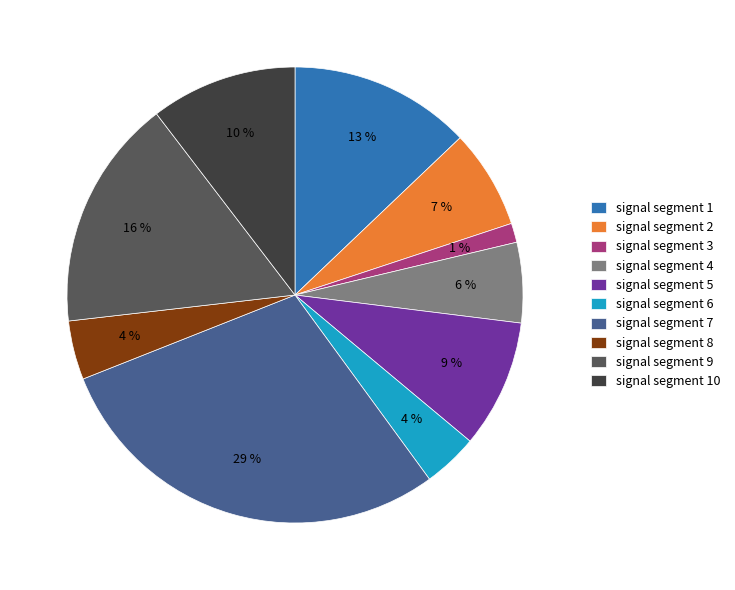

The signal segment 9 slice represents 16% of the pie. True or false?

True